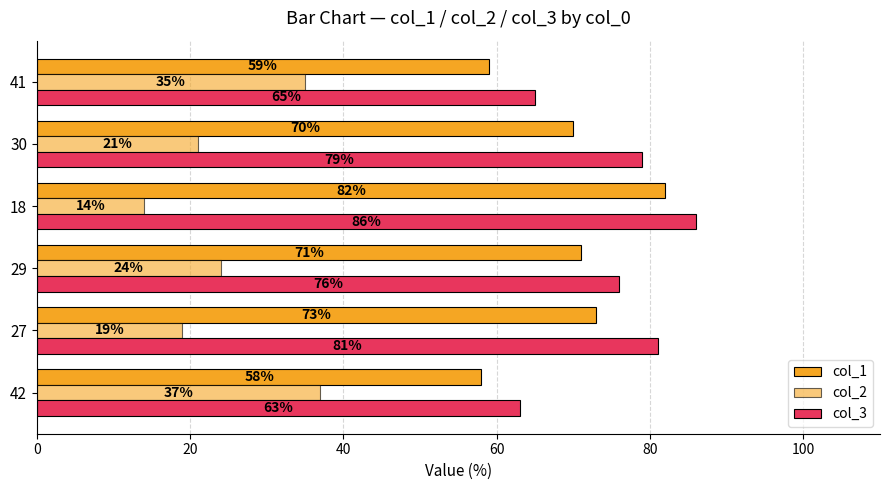

How many categories are shown in the chart?

6